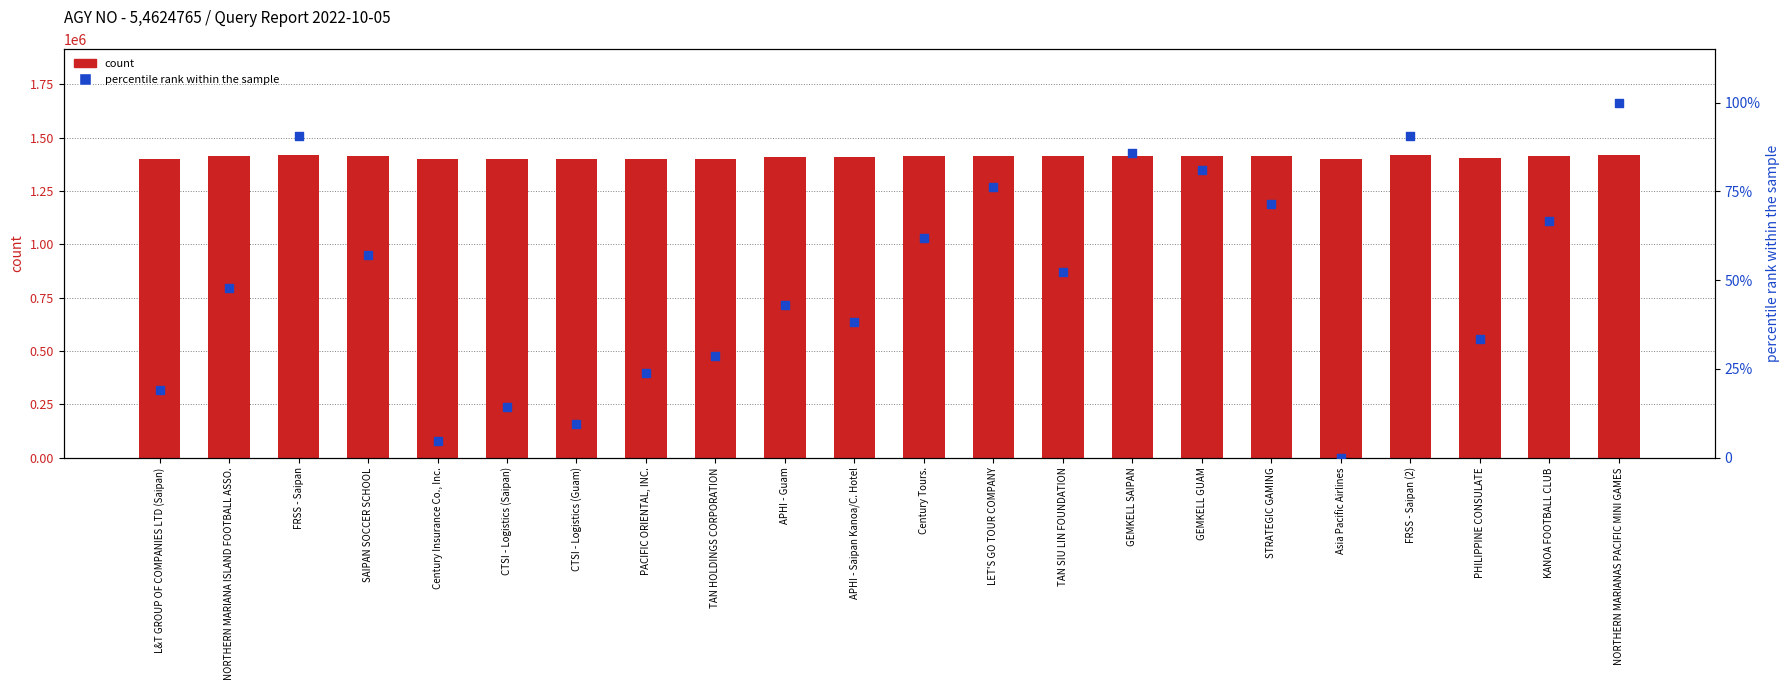

What are all the series names shown in the legend?

count, percentile rank within the sample